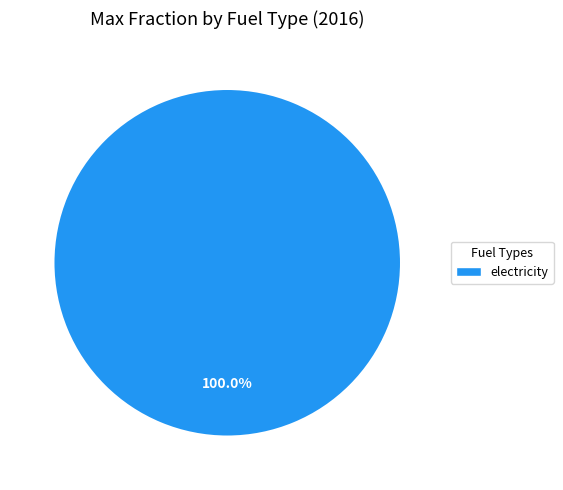

Which category accounts for the majority?

electricity